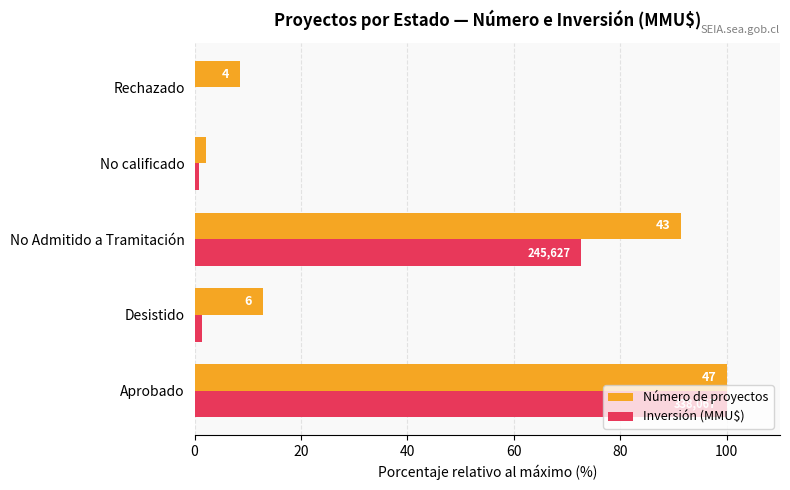

What are all the series names shown in the legend?

Número de proyectos, Inversión (MMU$)